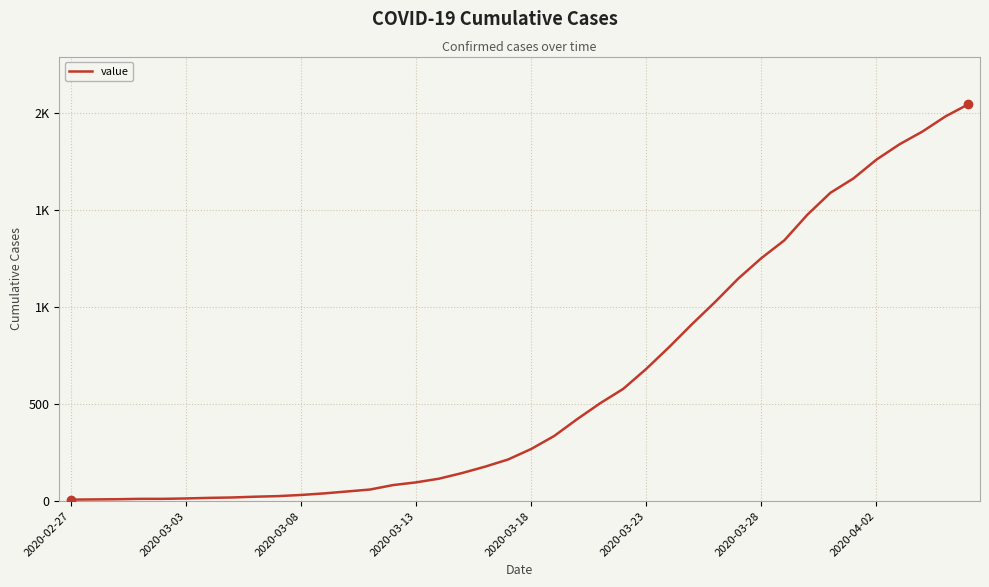

Does the chart display data point markers on the line(s)?

No